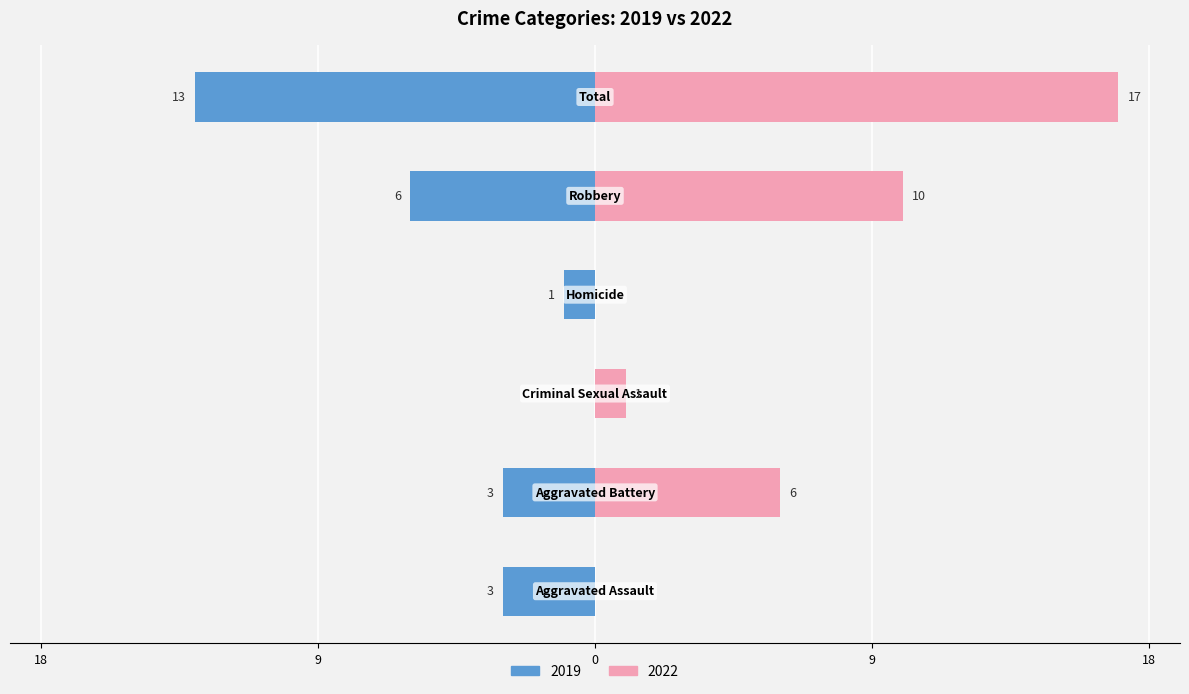

Rank the series by their maximum value, from lowest to highest.

Left (earlier years), Right (later years)